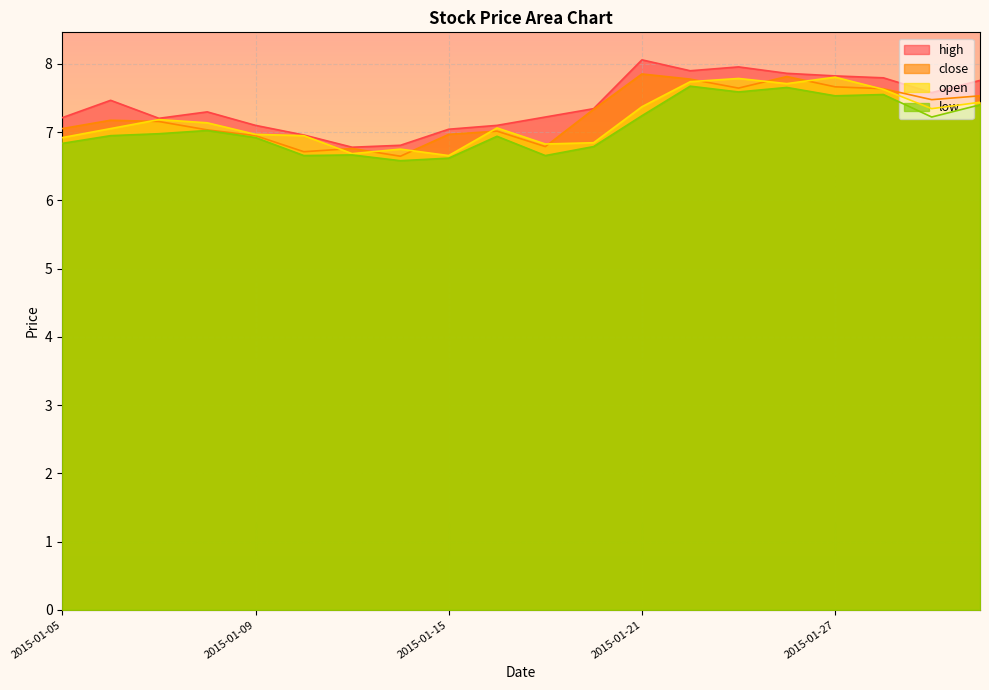

At which category does close reach its first local peak?

2015-01-06